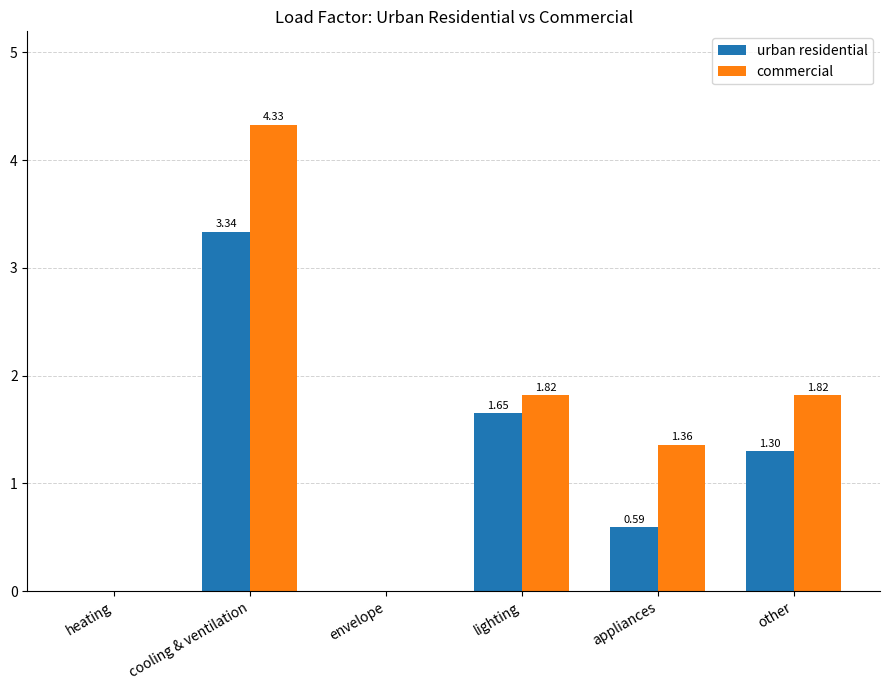

At which label does commercial reach its peak?

cooling & ventilation